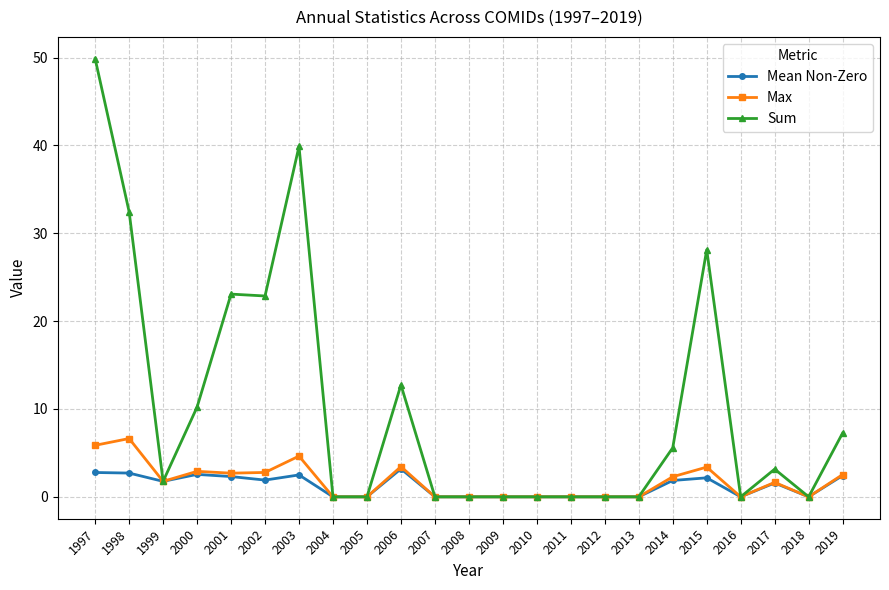

Rank the series by their maximum value, from highest to lowest.

Sum, Max, Mean Non-Zero